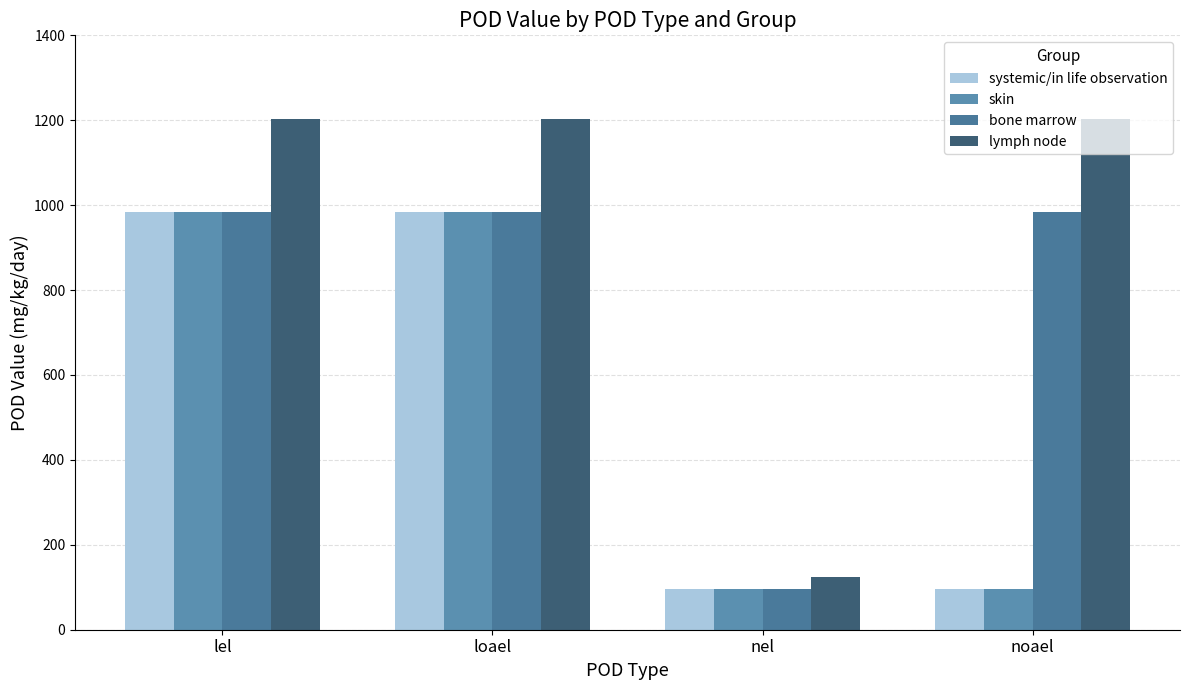

Reading right to left, extract all data points from this chart.

systemic/in life observation: noael=94.8	nel=94.8	loael=984.9	lel=984.9
skin: noael=94.8	nel=94.8	loael=984.9	lel=984.9
bone marrow: noael=984.9	nel=94.8	loael=984.9	lel=984.9
lymph node: noael=1203.4	nel=124.3	loael=1203.4	lel=1203.4